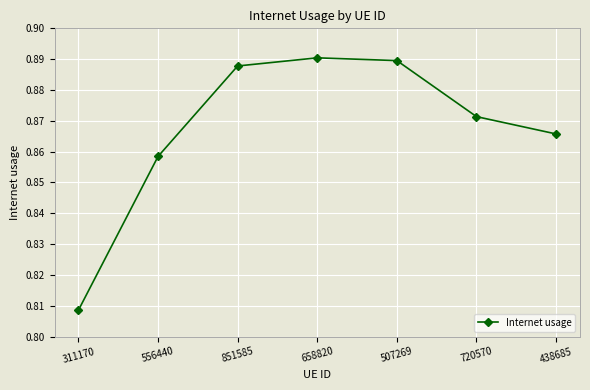

Which category has the lowest value across all series?

311170